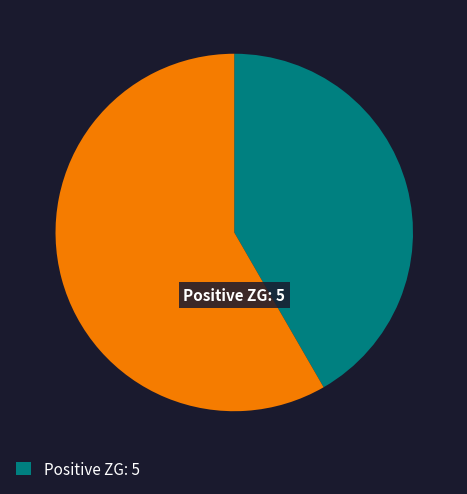

Does any single category account for the majority?

Yes